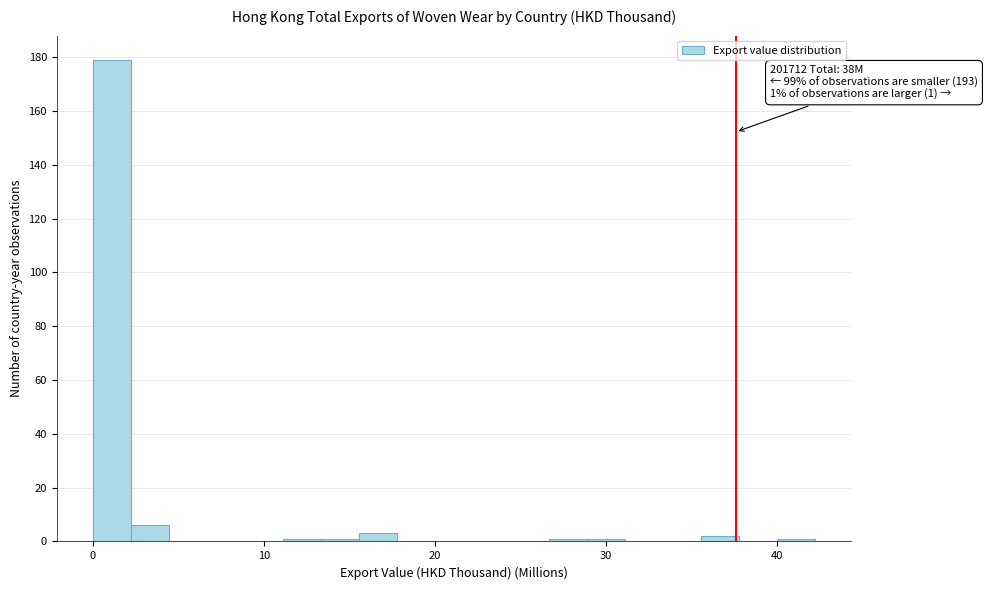

Around what value on the x-axis is the tallest bar? Give the approximate position of its centre, as read against the axis.

1